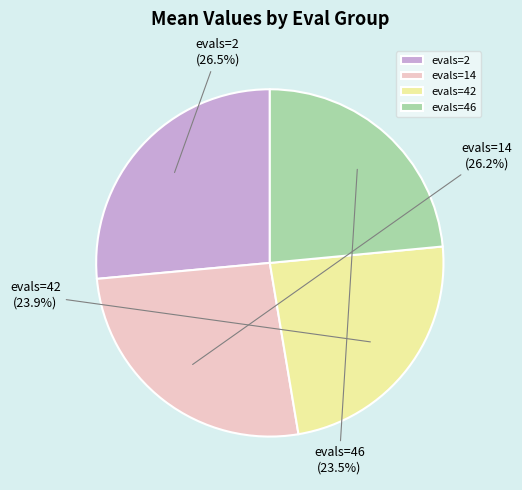

Does evals=2 account for over 50% of the chart?

No